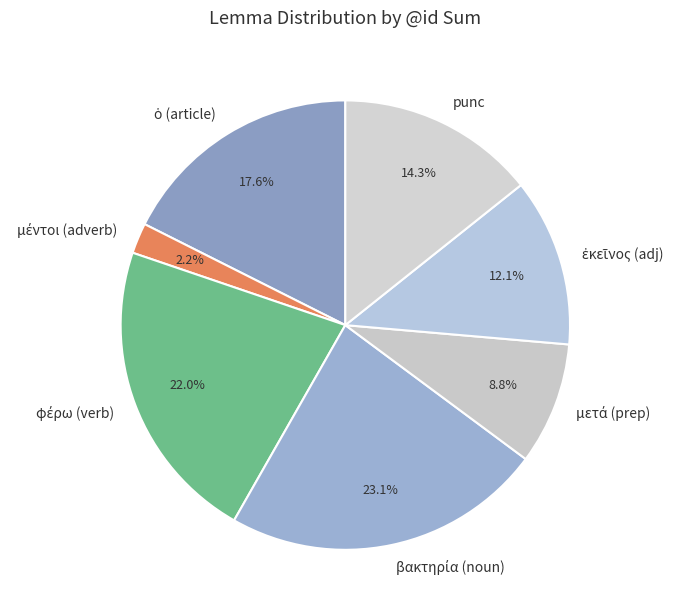

Is there a majority slice in this chart?

No